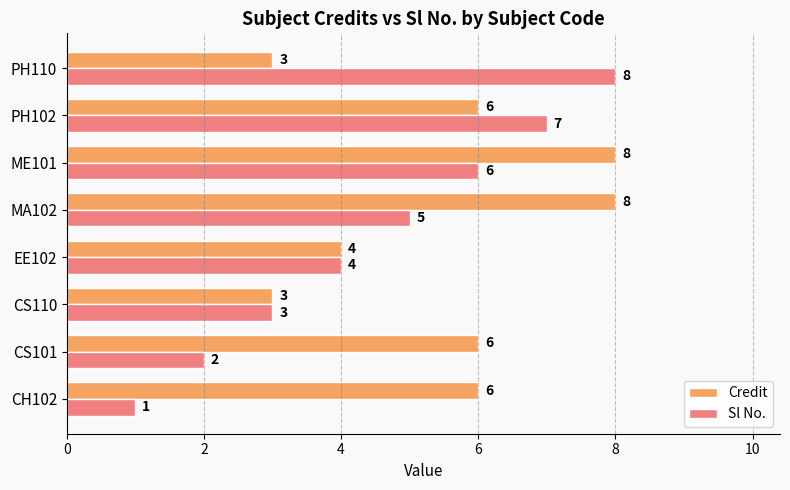

True or false: Credit has a value of 8 at MA102.

True